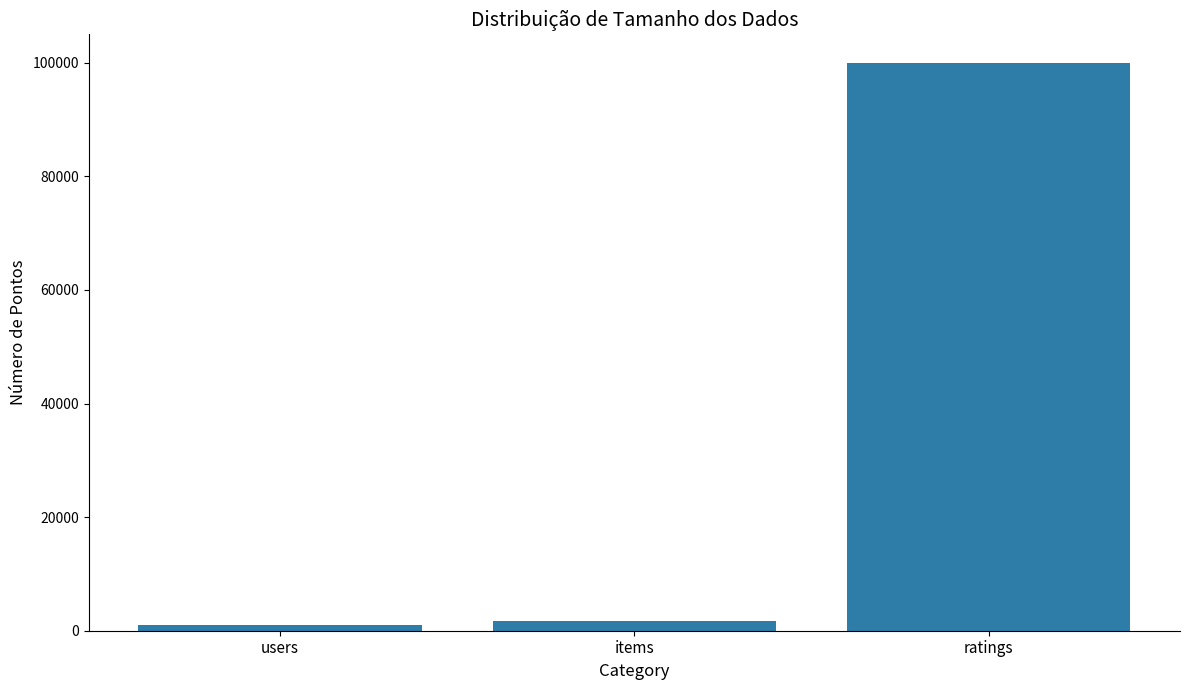

Where is the data nearest to the value 50471?

items